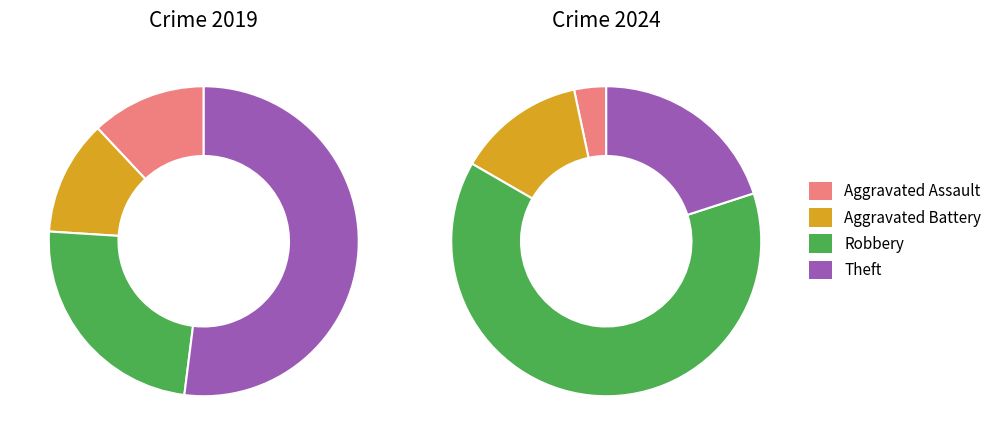

To the nearest percent, what portion does values_2024 represent?

13%